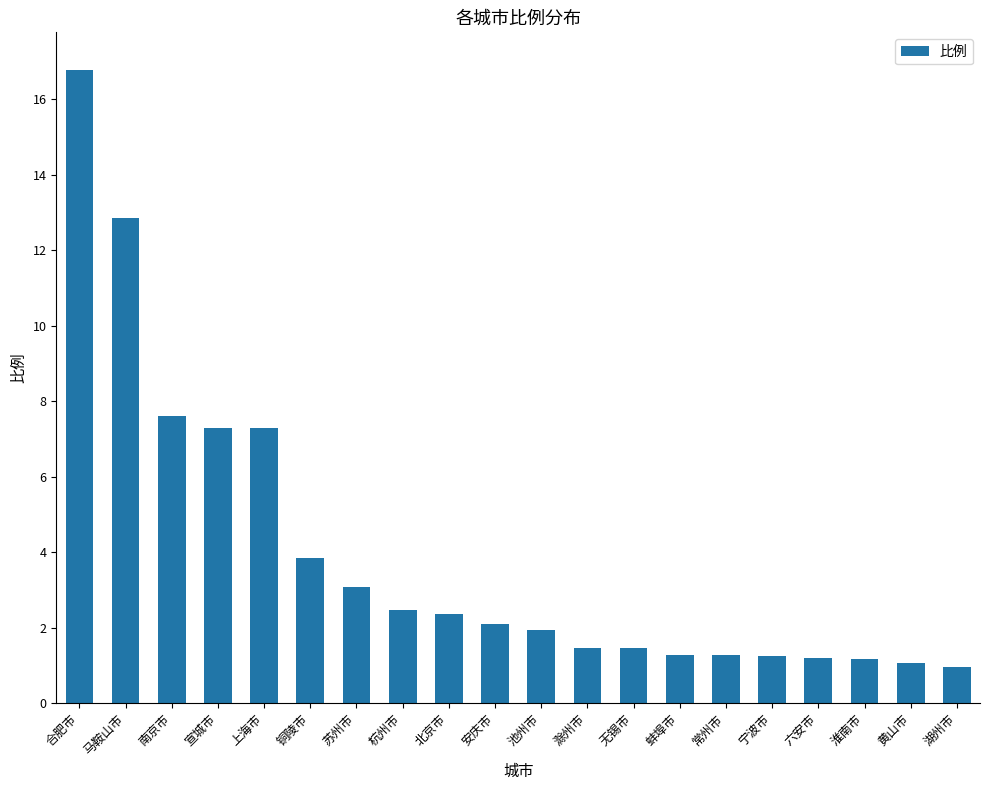

What is the difference between the maximum and second lowest values?

15.7